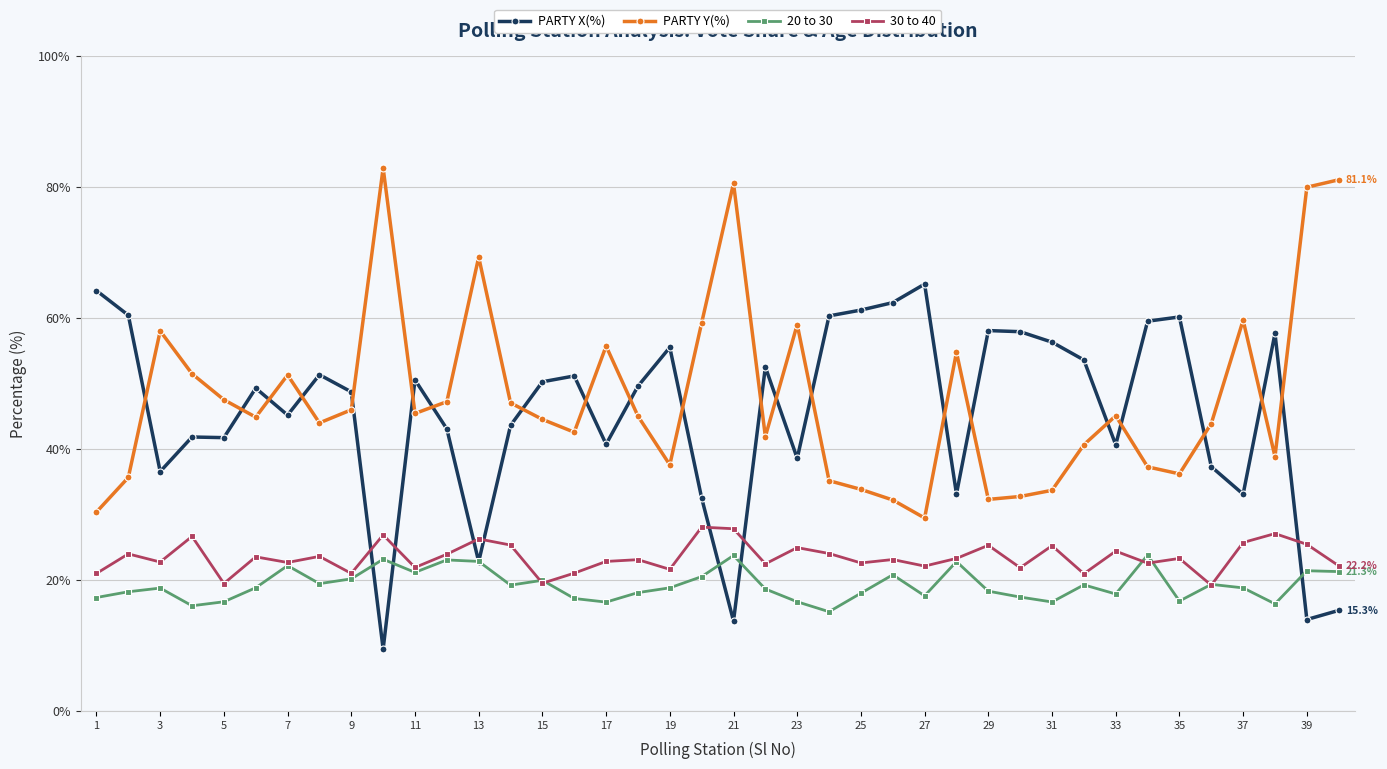

What are all the series names shown in the legend?

PARTY X(%), PARTY Y(%), 20 to 30, 30 to 40